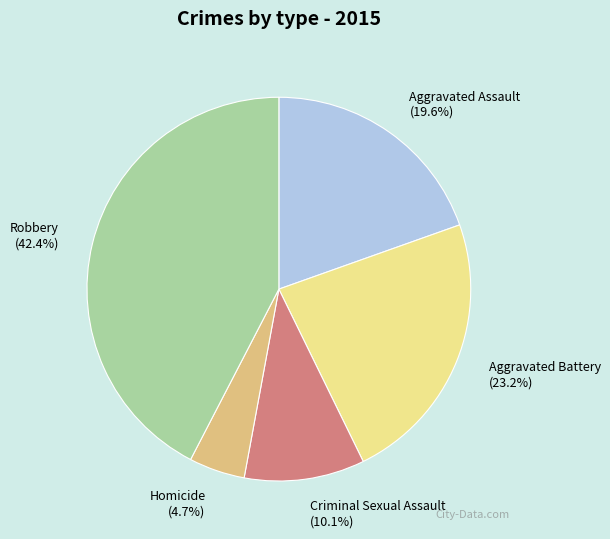

Between Robbery and Aggravated Assault, which is larger?

Robbery